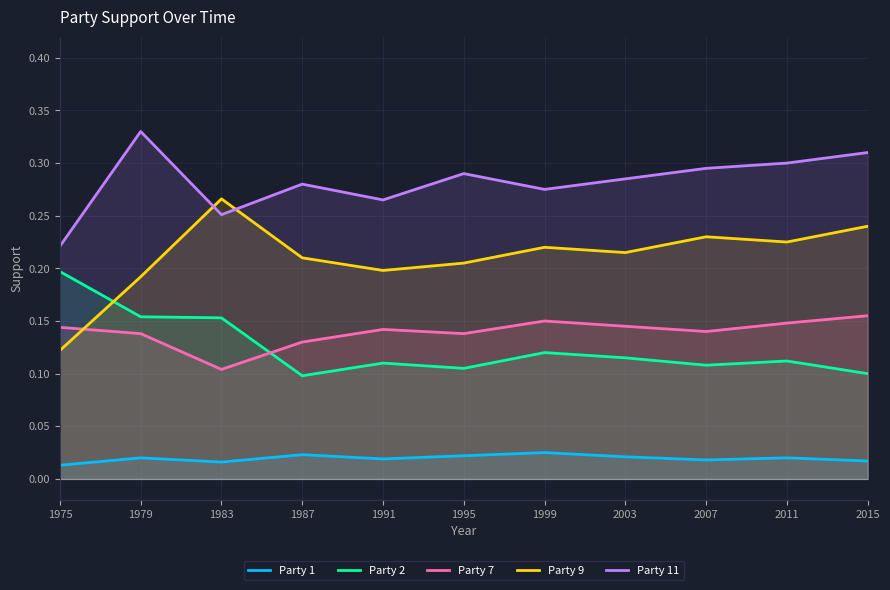

True or false: Party 1 has more than 2 points higher than both neighbors.

True